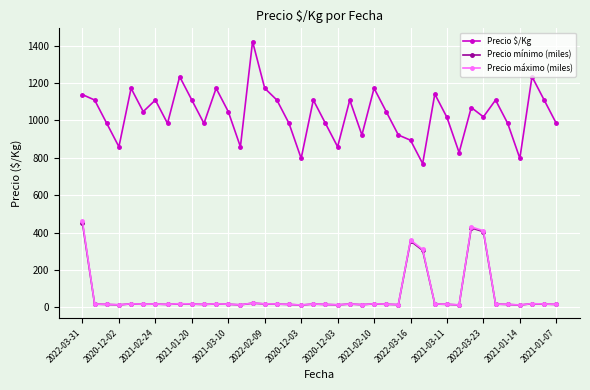

Which series has the largest range (max minus min)?

Precio $/Kg